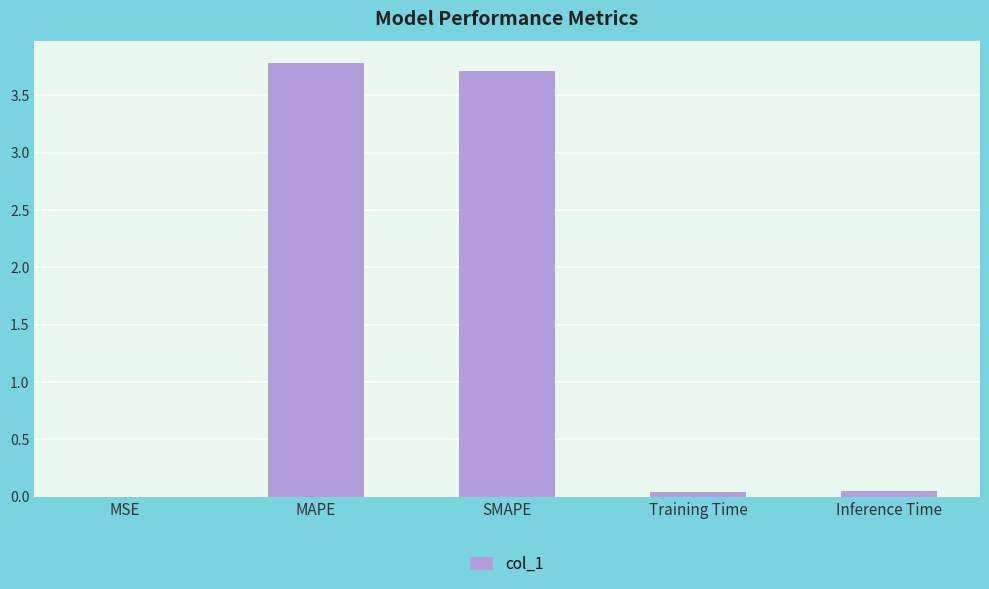

Is it true that the value at MAPE is 6.4?

False